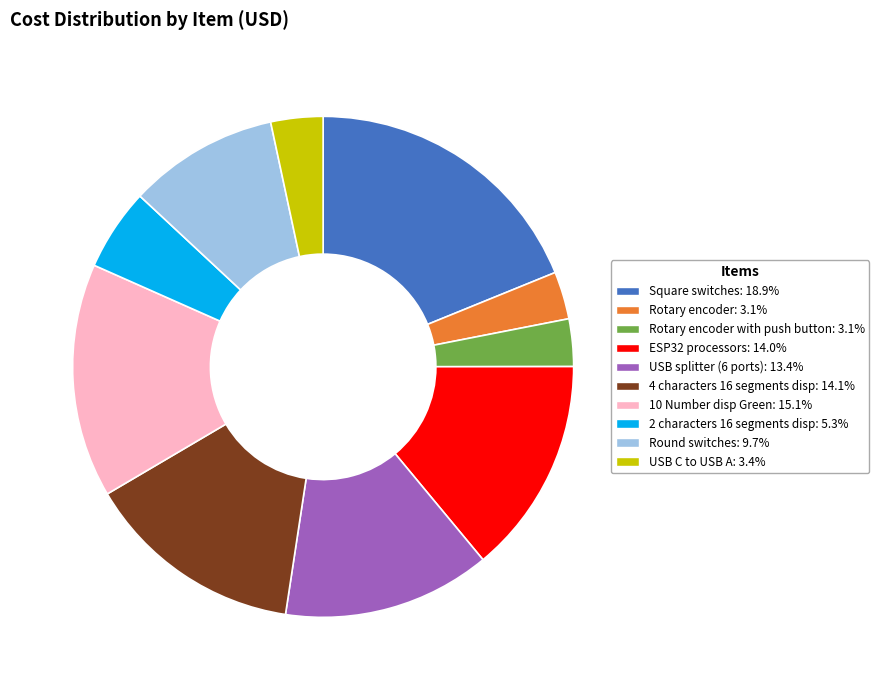

Is there any slice that represents more than half of the pie?

No